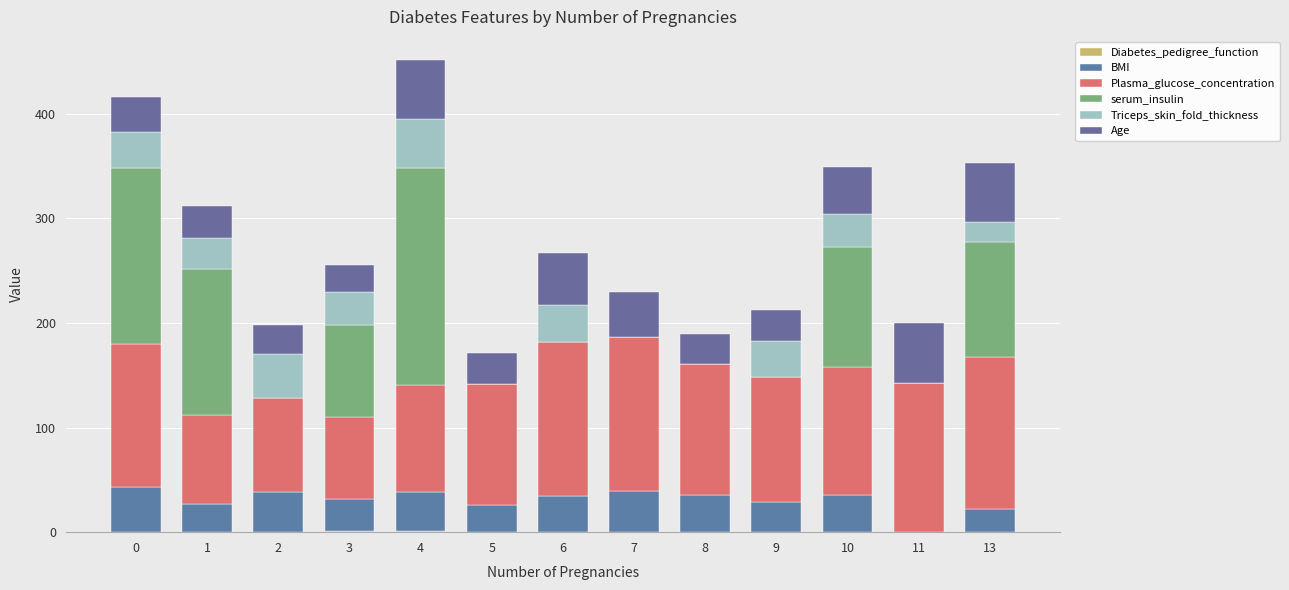

Does the chart contain stacked bars?

Yes